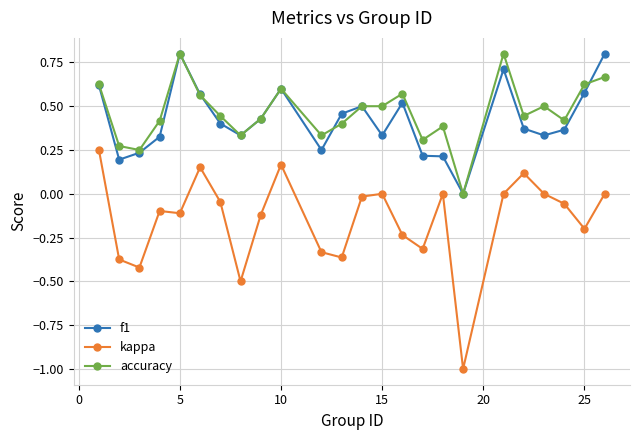

What is the maximum value for f1?

0.8